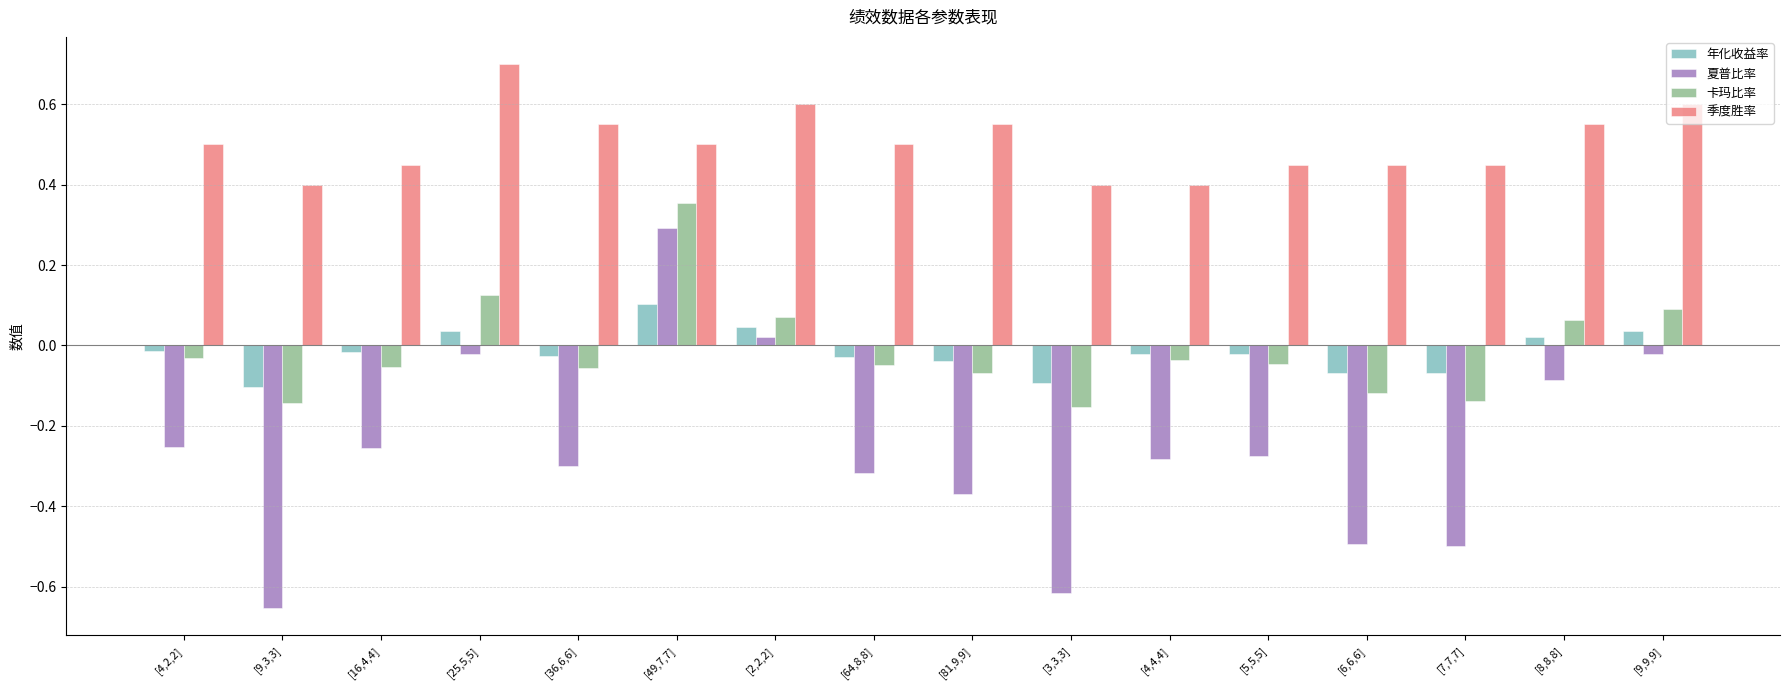

Which category has the highest value across all series?

[25,5,5]